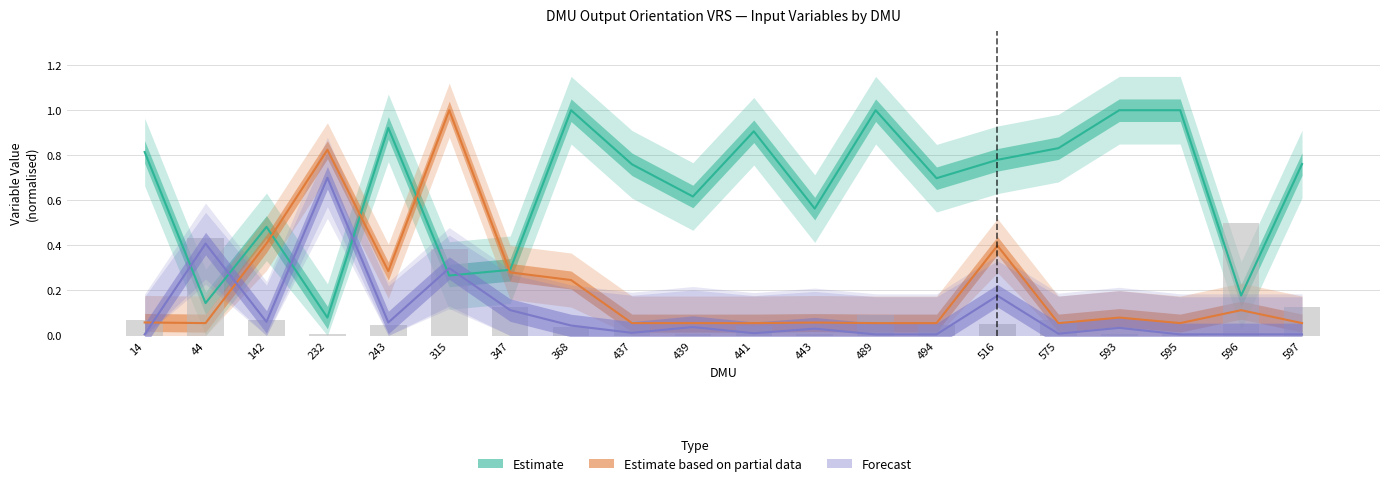

Which category has the highest value in the Efficiency series?

368